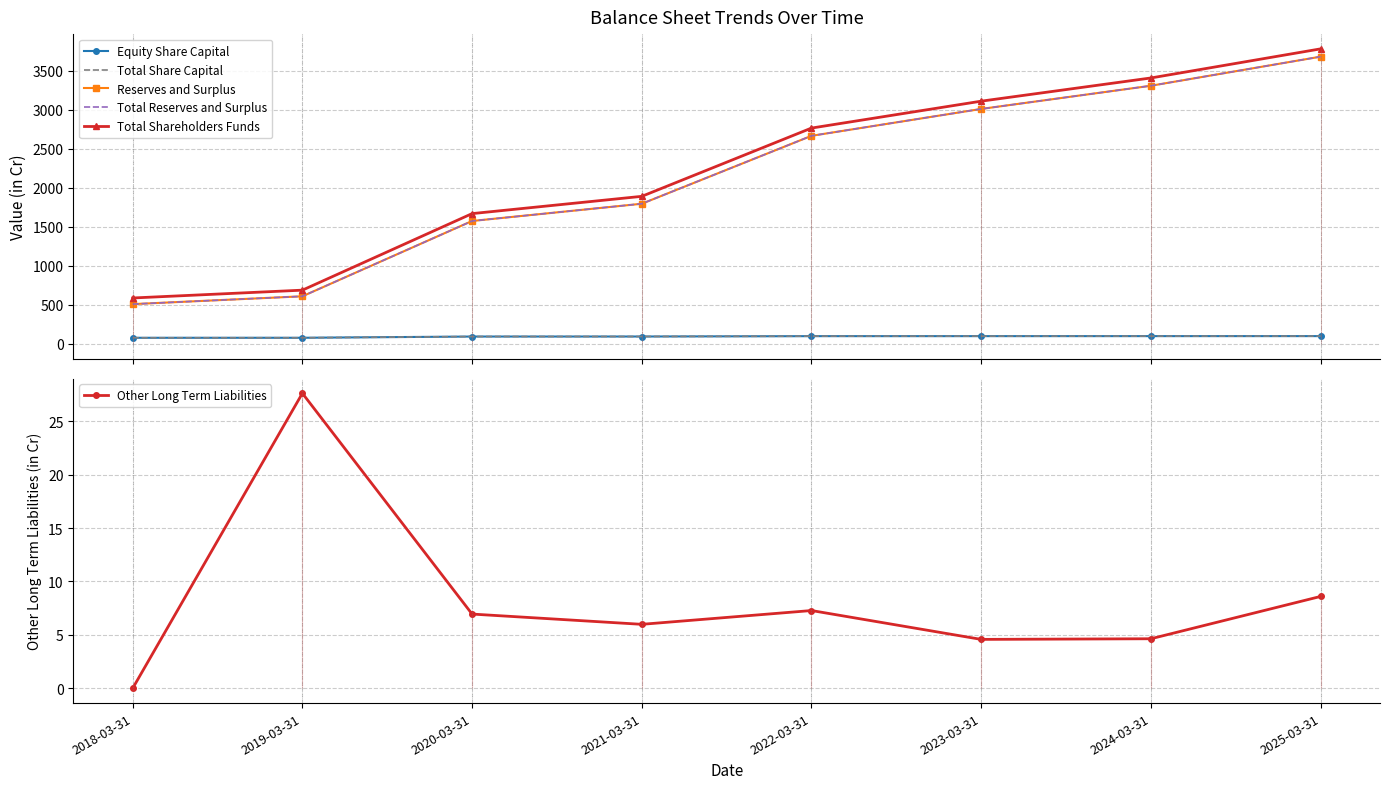

Which series changed the most between 2019-03-31 and 2021-03-31?

Total Shareholders Funds